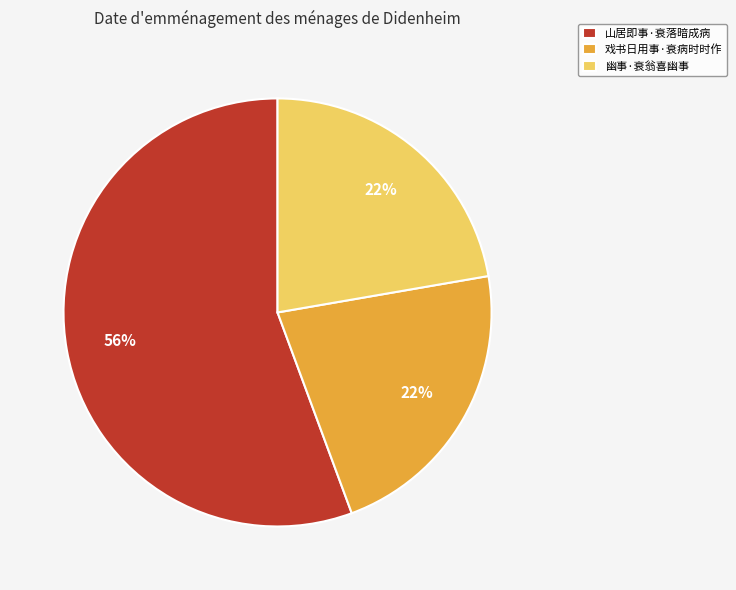

Which slice is the largest?

山居即事·衰落暗成病